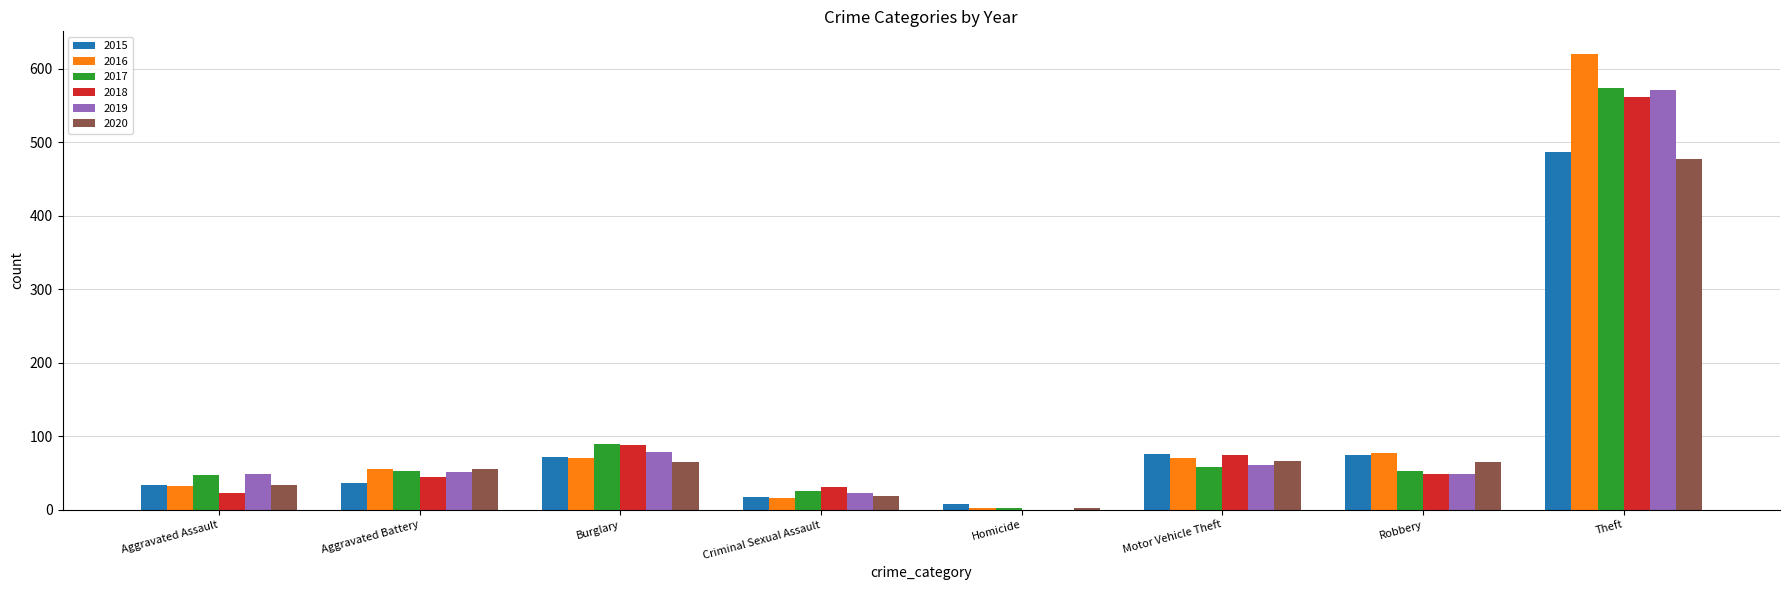

What is the difference between the 2019 values at Burglary and Criminal Sexual Assault?

56